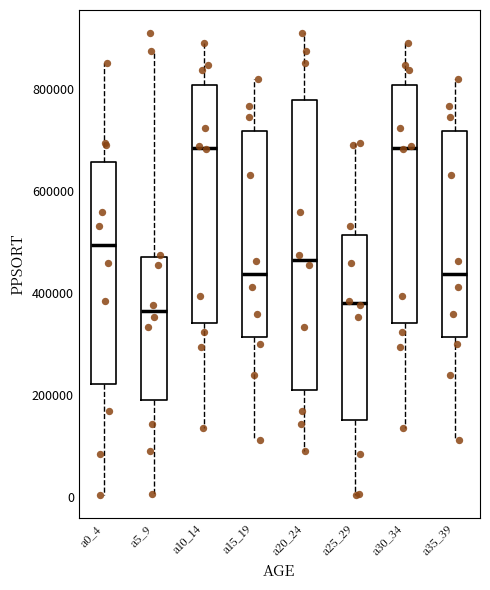

Reading left to right, read every box against the y-axis: the position of its median line, the range the box covers, and the ends of its whiskers. The values are not printed on the chart, so give them approximately, as read against the axis.

a0_4: median 500000, box 220000 to 660000, whiskers 0 to 860000
a5_9: median 360000, box 180000 to 460000, whiskers 0 to 880000
a10_14: median 680000, box 340000 to 800000, whiskers 140000 to 880000
a15_19: median 440000, box 320000 to 720000, whiskers 120000 to 820000
a20_24: median 460000, box 200000 to 780000, whiskers 100000 to 900000
a25_29: median 380000, box 160000 to 520000, whiskers 0 to 700000
a30_34: median 680000, box 340000 to 800000, whiskers 140000 to 880000
a35_39: median 440000, box 320000 to 720000, whiskers 120000 to 820000